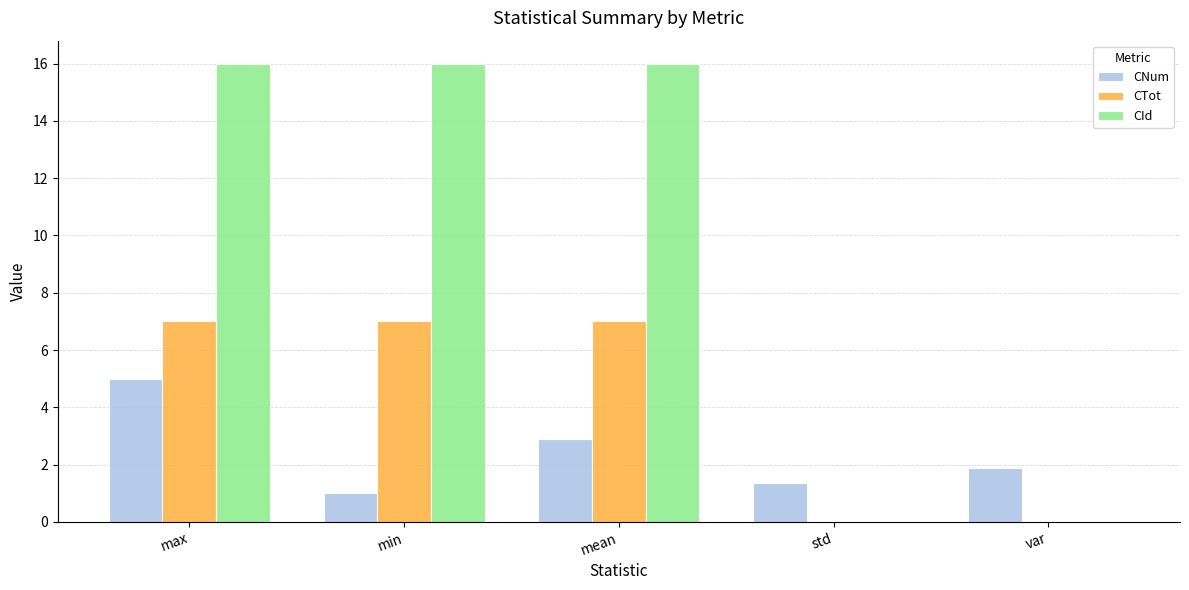

What is the greatest value displayed?

16.0